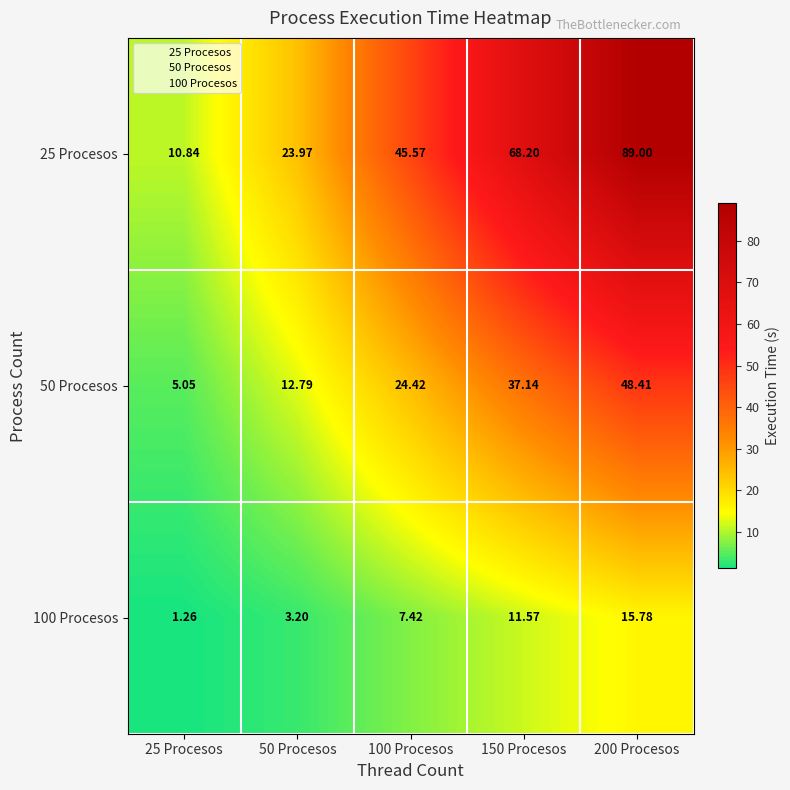

At 150 Procesos, list the series in order from largest to smallest.

25 Procesos, 50 Procesos, 100 Procesos